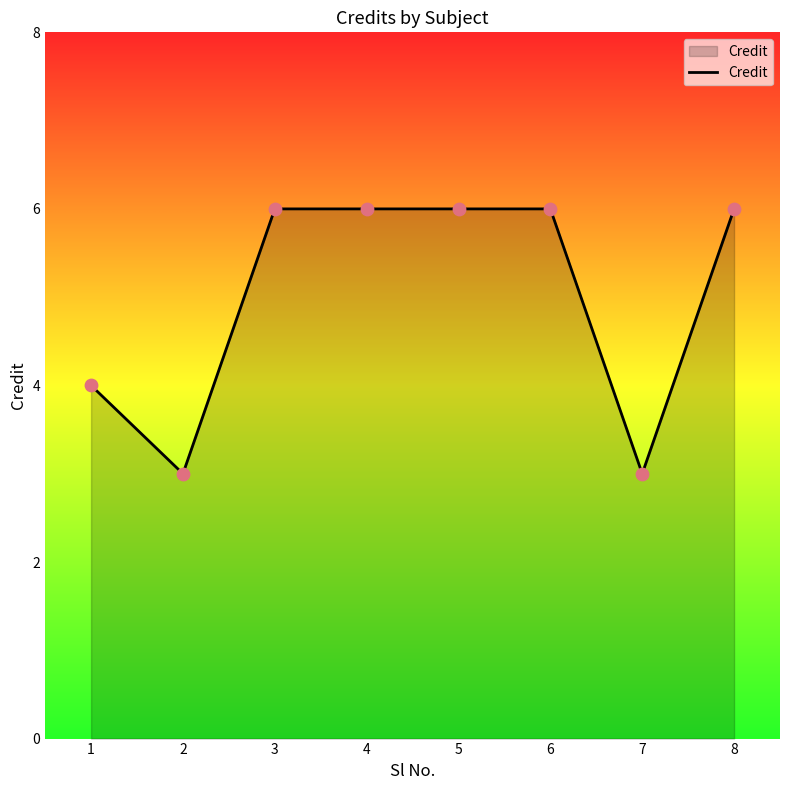

What is the ratio of the value at 8 to the value at 4?

1.0